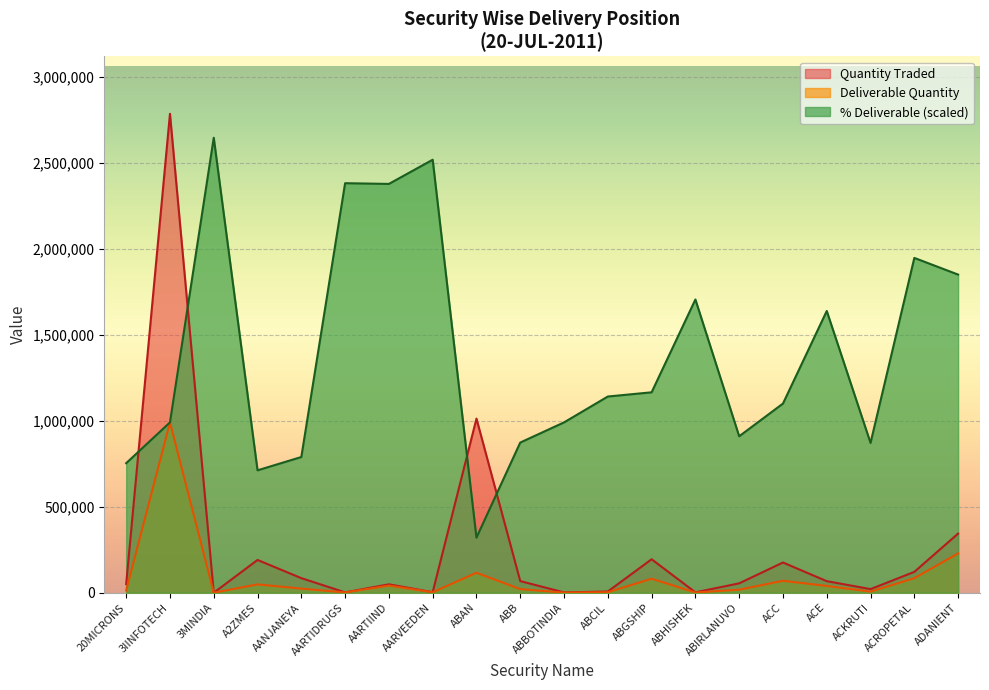

How many categories are shown in the chart?

20